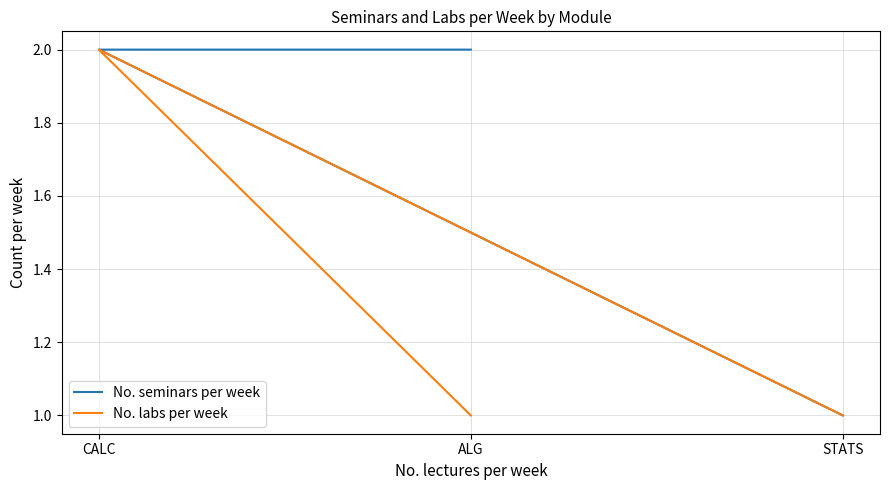

Which series has the largest total across all categories?

No. seminars per week